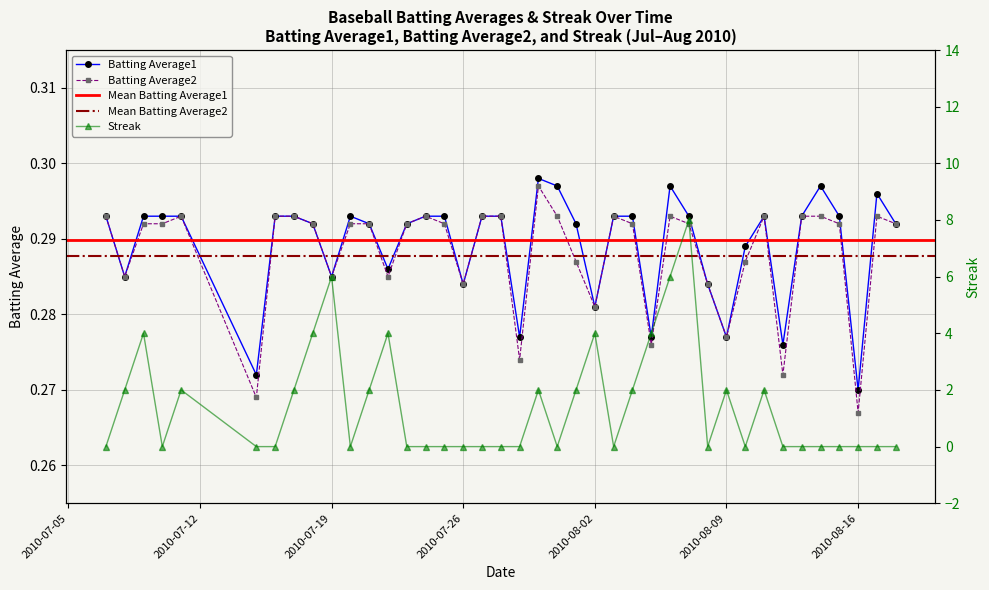

How many interior local peaks does the Batting Average1 series have?

6